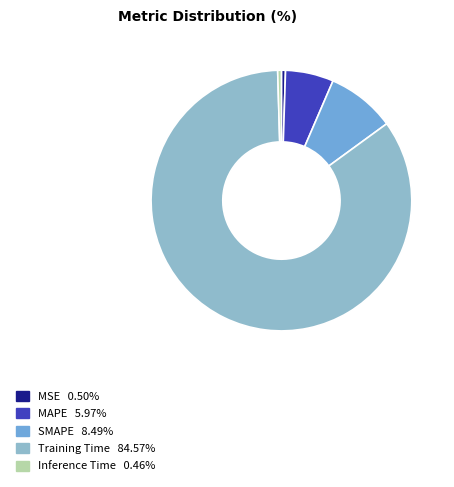

Which slice represents more than half of the pie?

Training Time